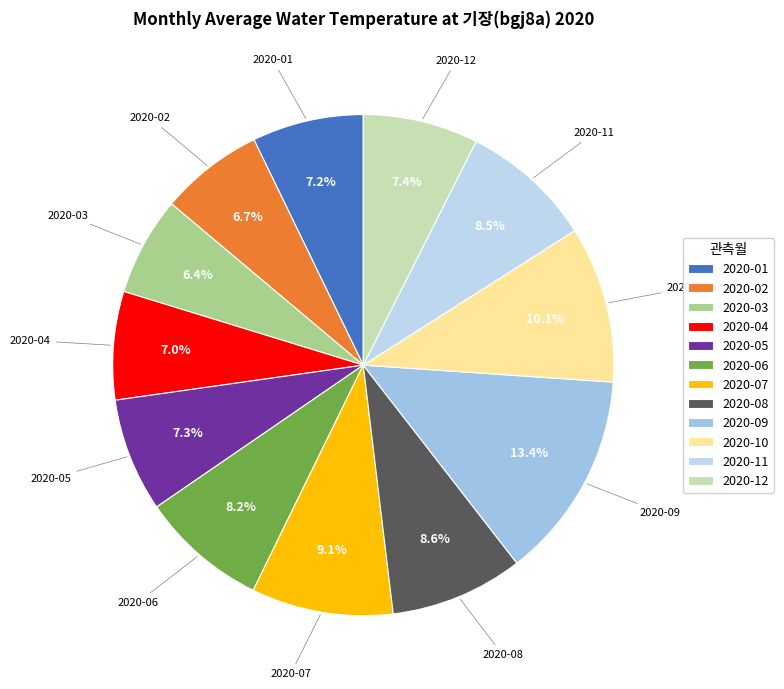

How many slices are in this pie chart?

12